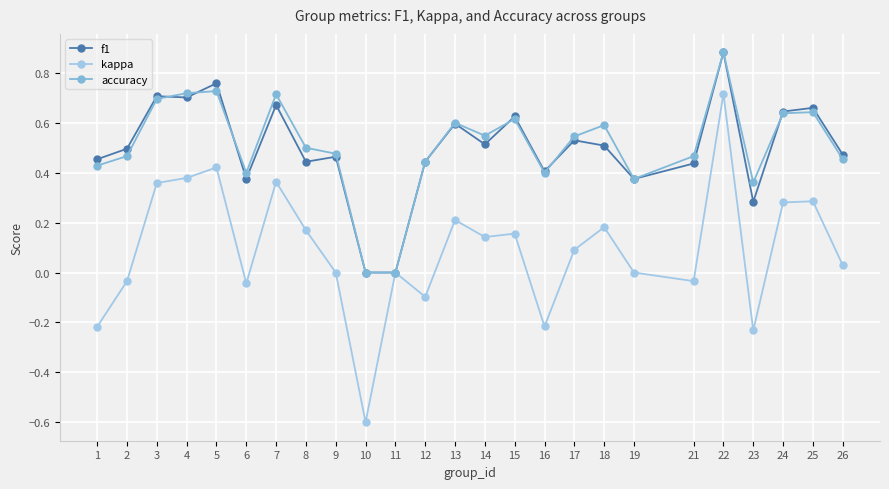

What is the smallest value displayed?

-0.6